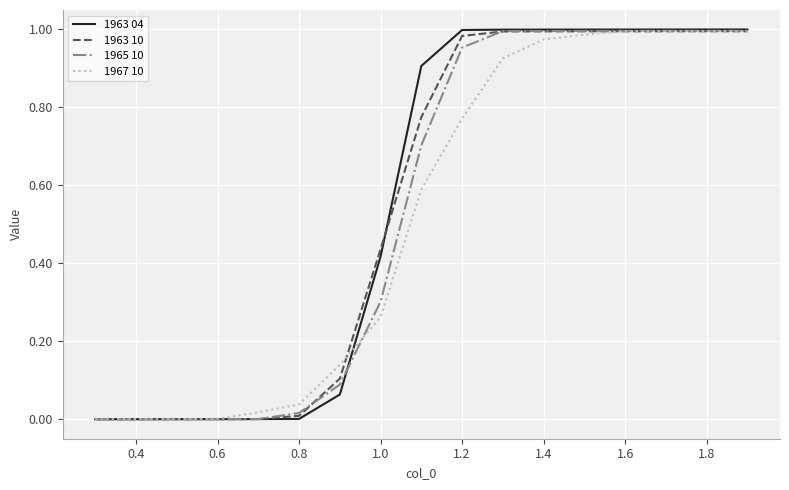

What are all the series names shown in the legend?

1963 04, 1963 10, 1965 10, 1967 10